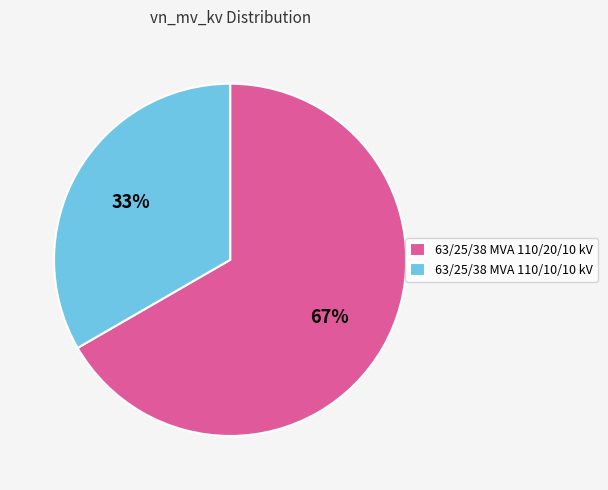

Which has a higher value, 63/25/38 MVA 110/20/10 kV or 63/25/38 MVA 110/10/10 kV?

63/25/38 MVA 110/20/10 kV